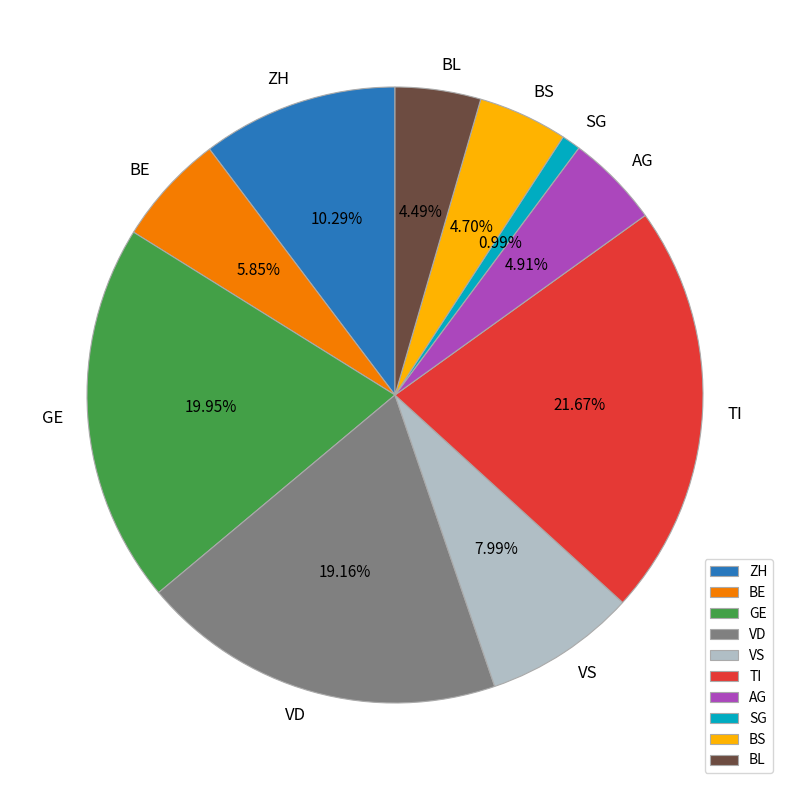

Combined, do GE and BE account for over 50%?

No